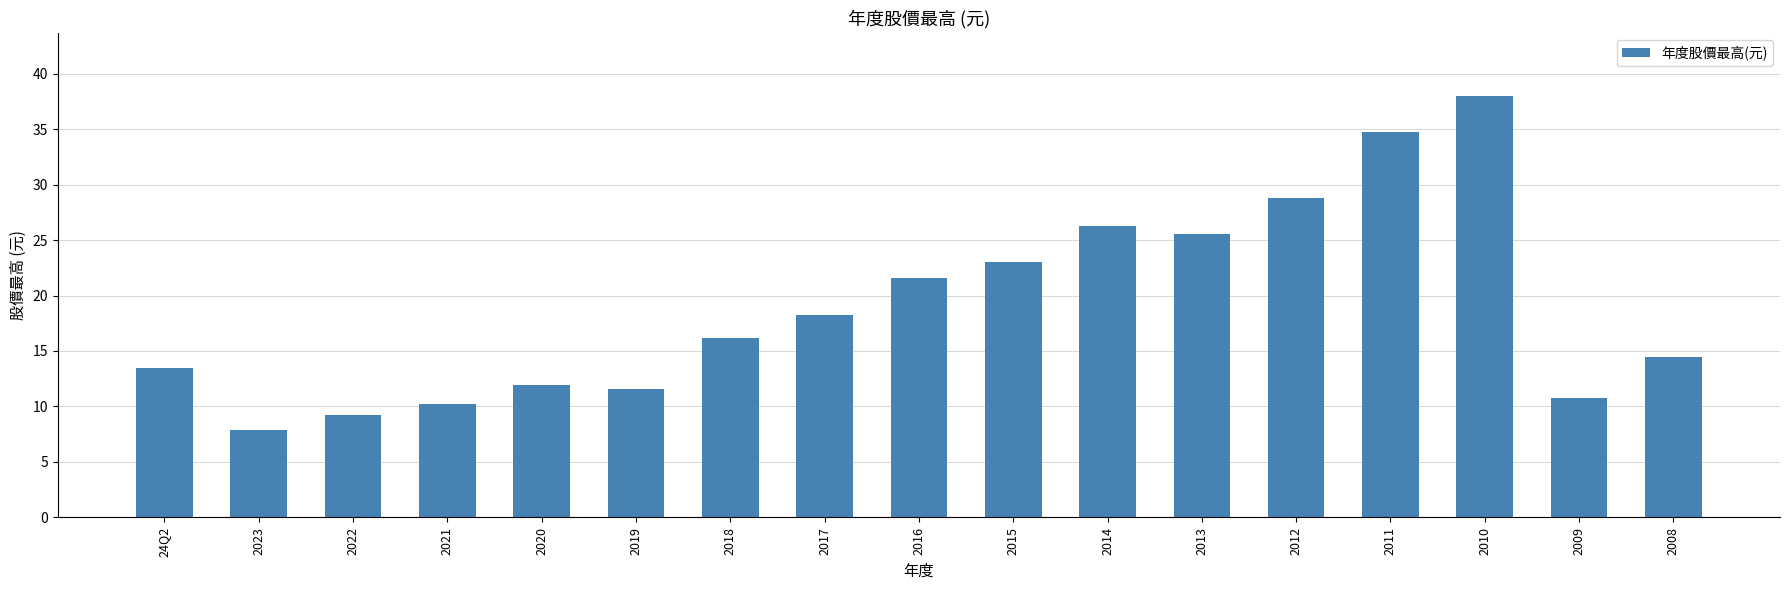

Which label corresponds to the smallest value in the chart?

2023